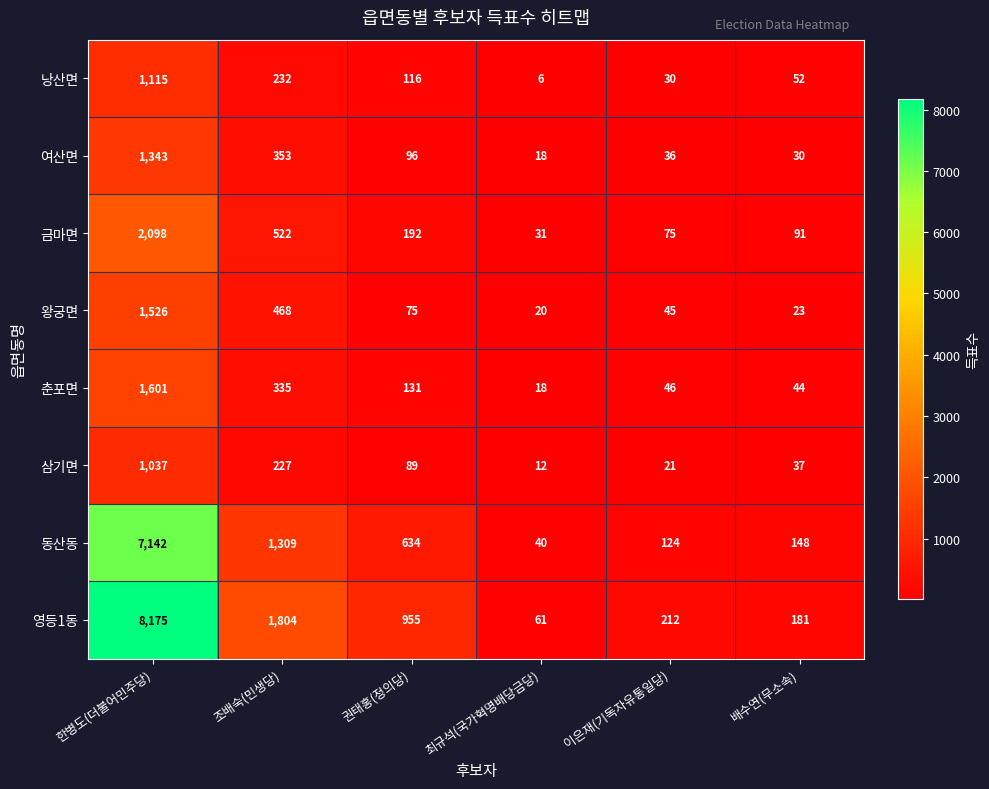

Which label corresponds to the largest value in the chart?

한병도(더불어민주당)